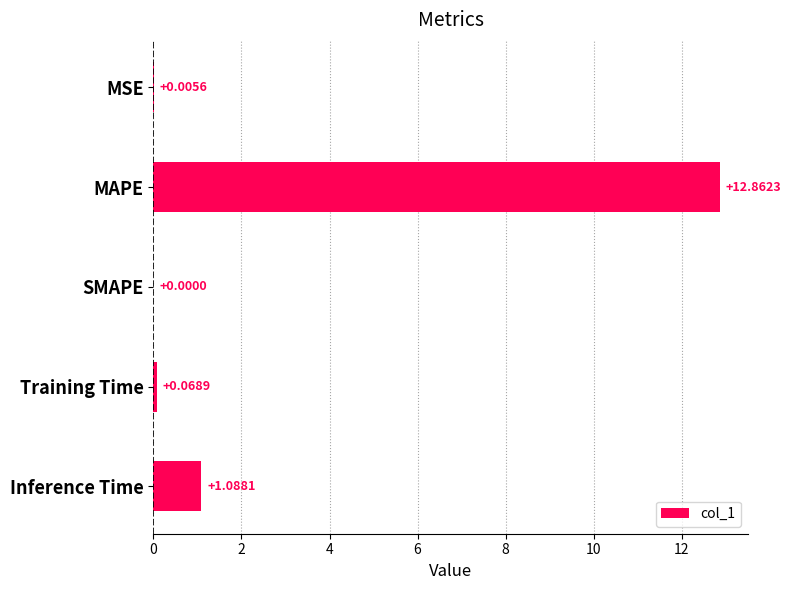

What is the sum of all values?

14.0